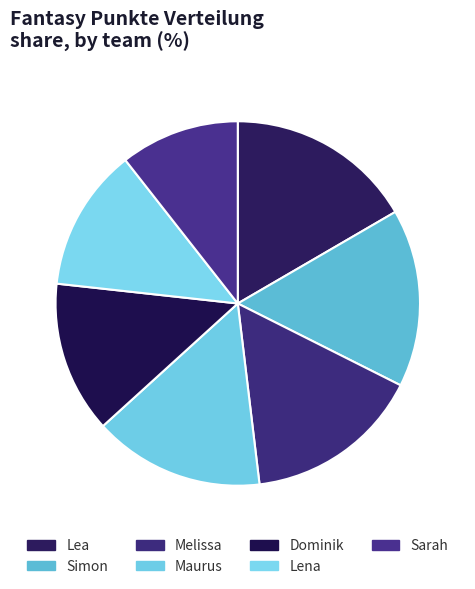

Is it true that Melissa is 22% of the pie?

False